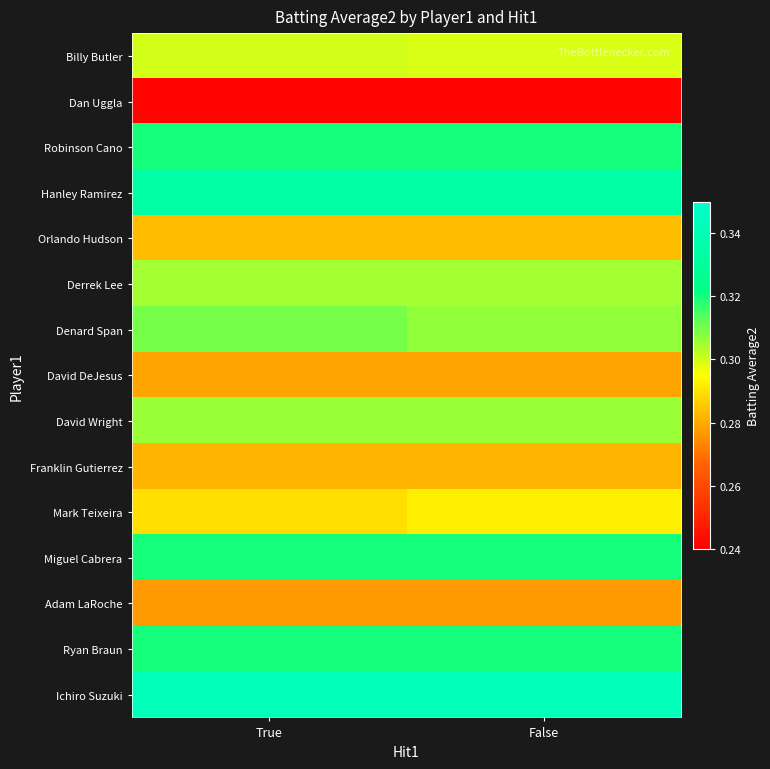

What is the spread (max minus min) of values at True?

0.1